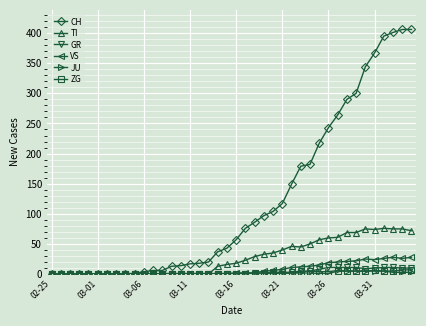

How many lines are shown in the chart?

6